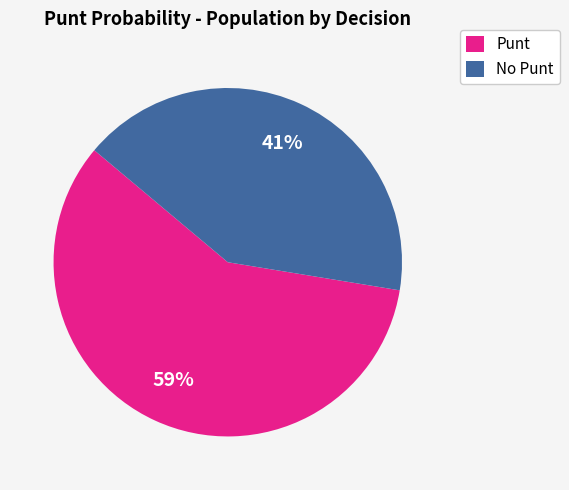

Which has a higher value, No Punt or Punt?

Punt